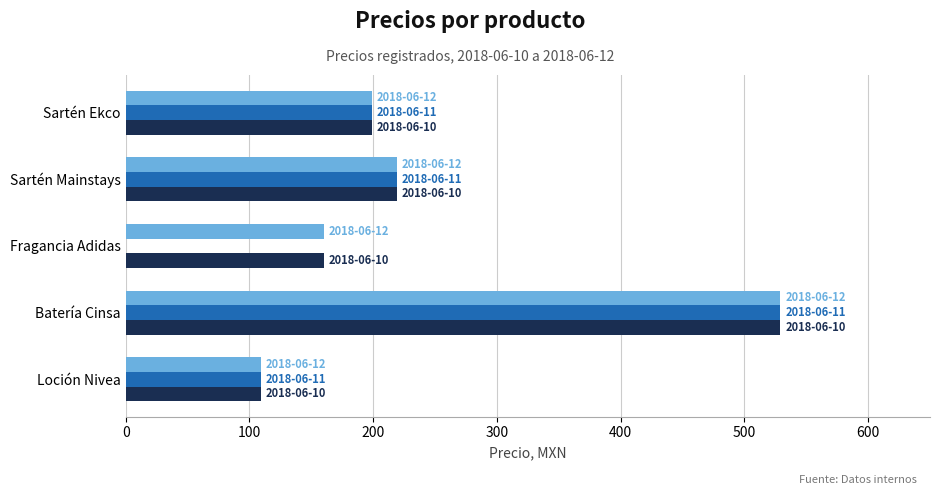

What is the greatest value displayed?

529